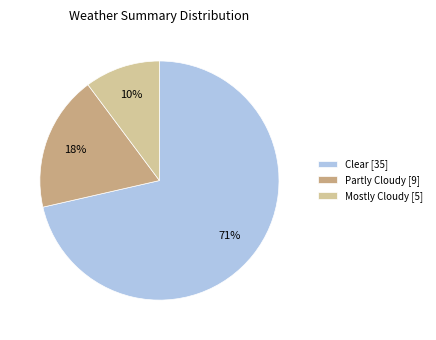

Which category has the smallest portion of the pie?

Mostly Cloudy